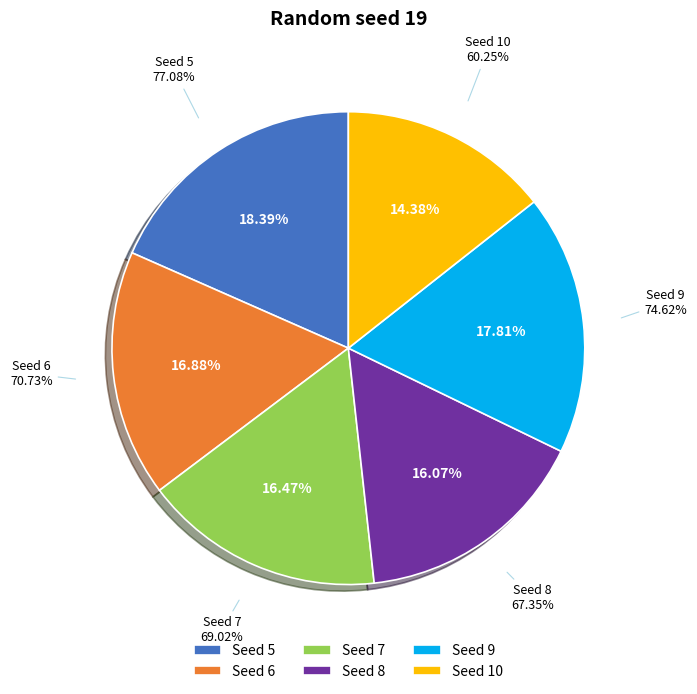

Does 6 account for over 50% of the chart?

No